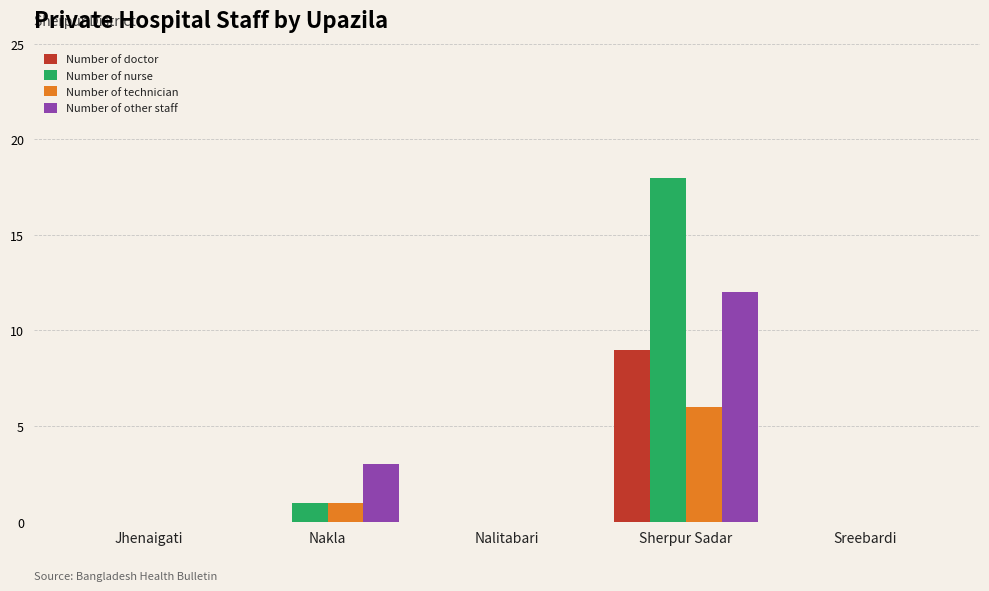

What is the average value of the Number of technician series?

1